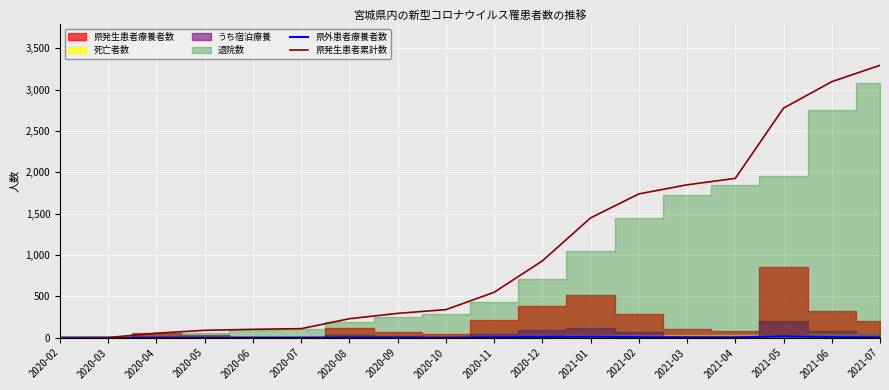

Which series has the largest total across all categories?

県発生患者累計数